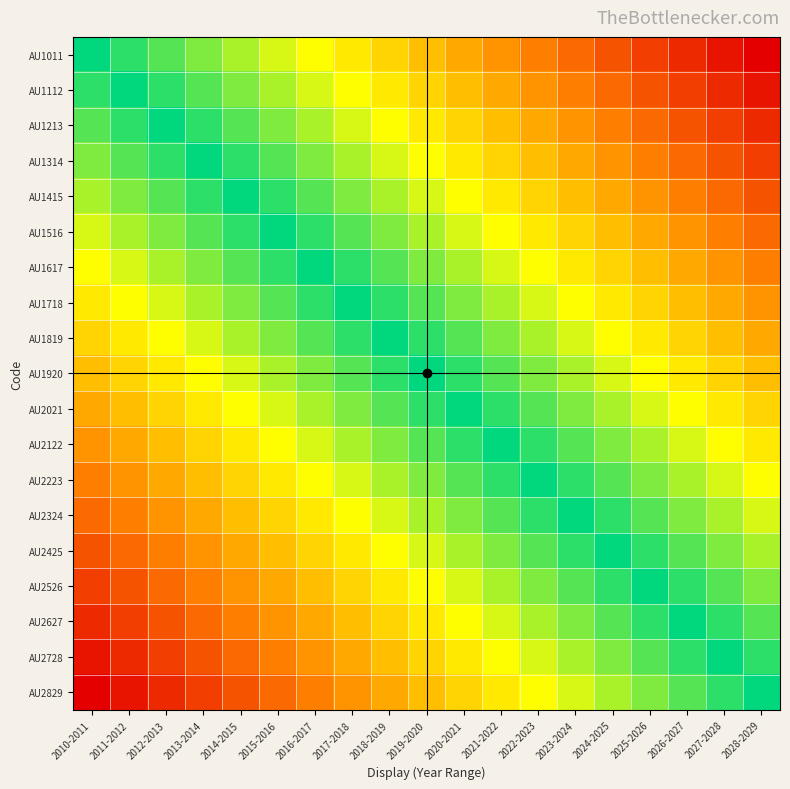

Which series has the widest spread of values?

AU1011